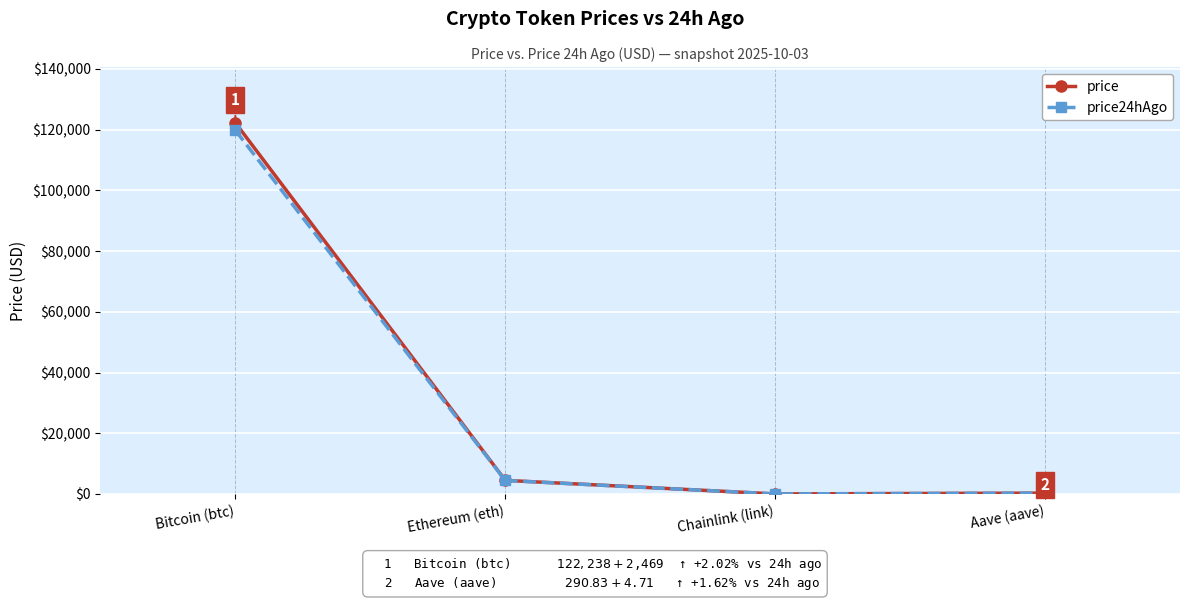

Is it true that price equals 205906.5 at Bitcoin (btc)?

False